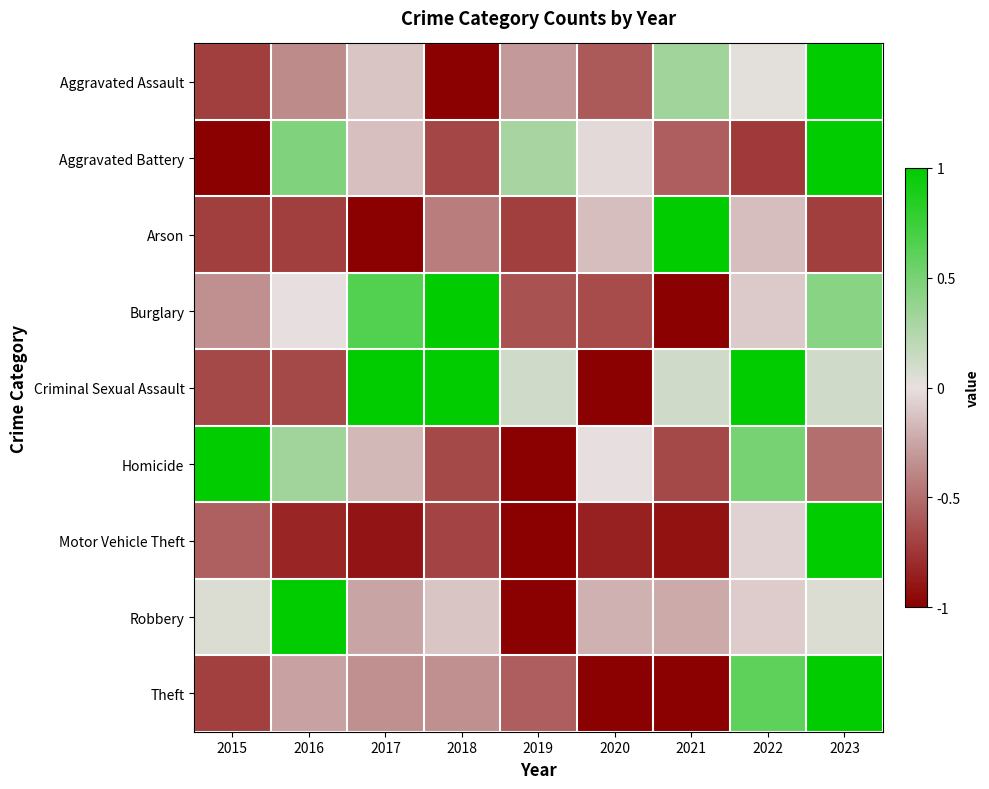

Rank the series at 2017 from highest to lowest value.

Criminal Sexual Assault, Burglary, Aggravated Assault, Aggravated Battery, Homicide, Robbery, Theft, Motor Vehicle Theft, Arson